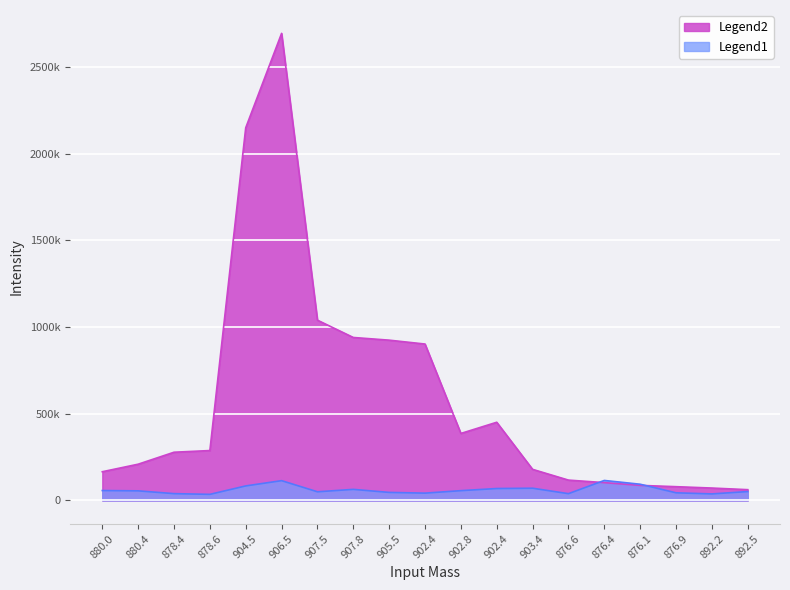

At 892.5, list the series in order from smallest to largest.

Legend1, Legend2